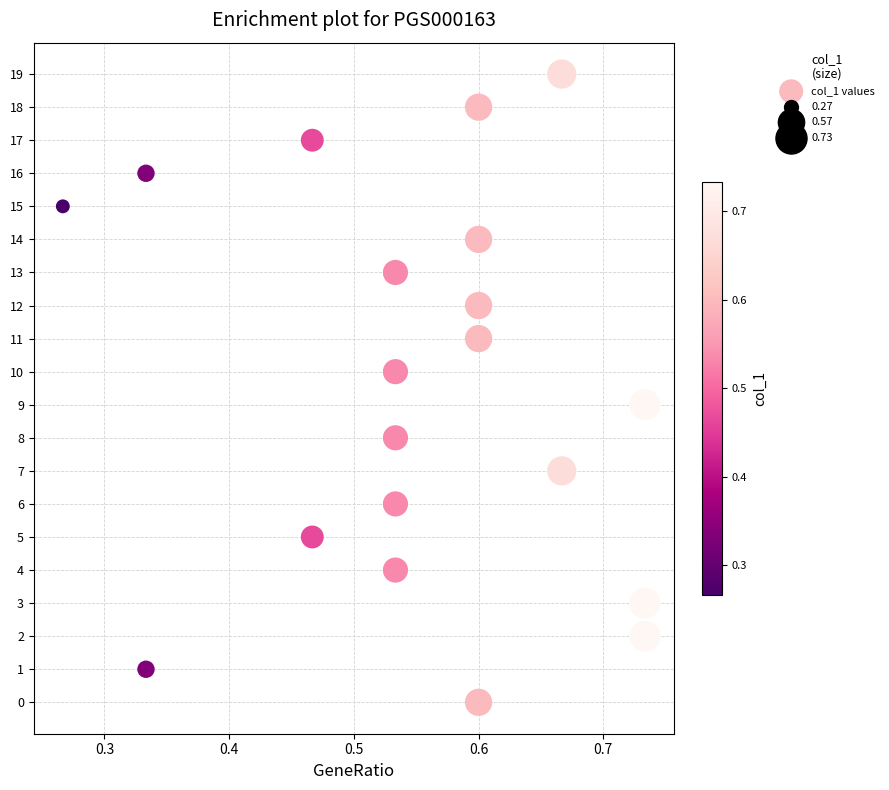

What is the range of Y values (max minus min)?

19